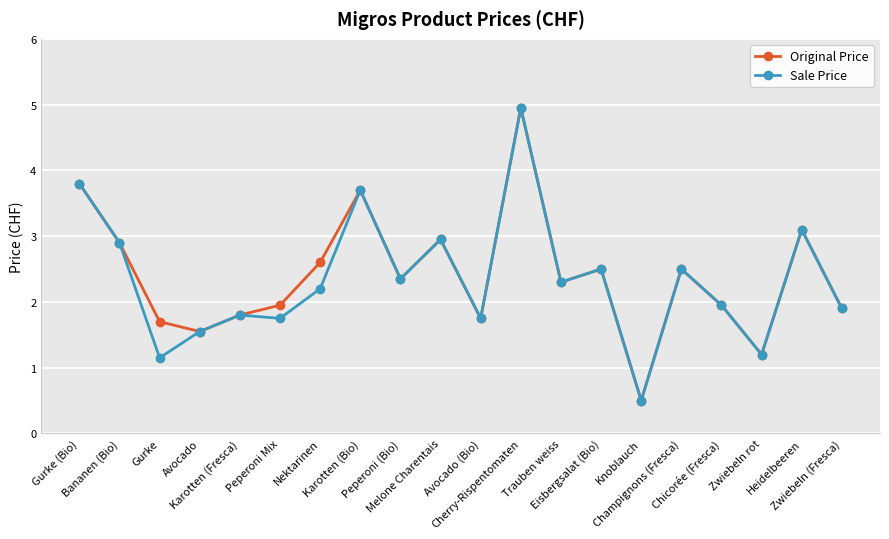

Does the chart display data point markers on the line(s)?

Yes